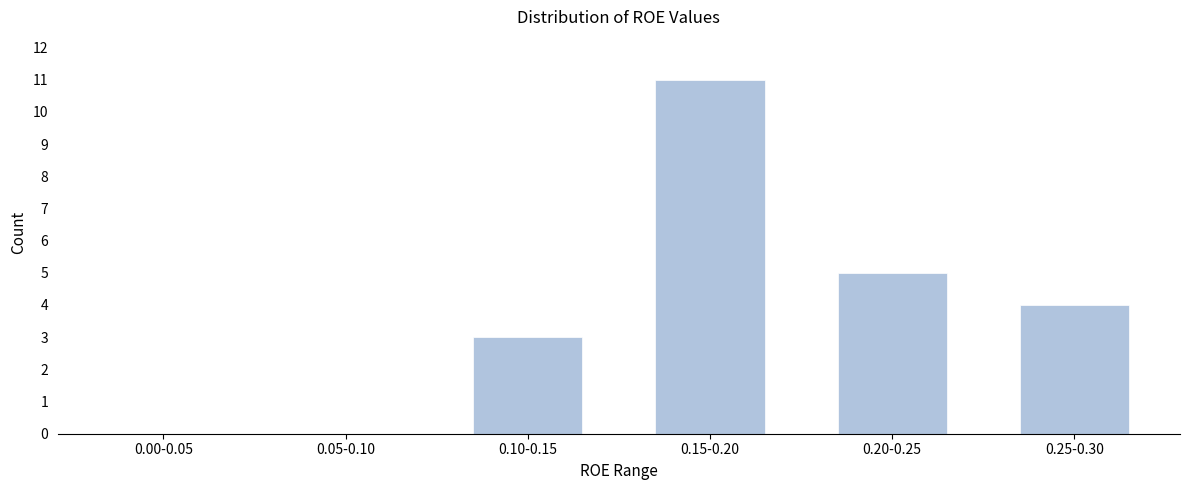

Reading left to right, list all the values displayed in this chart.

0.00-0.05=0	0.05-0.10=0	0.10-0.15=3	0.15-0.20=11	0.20-0.25=5	0.25-0.30=4